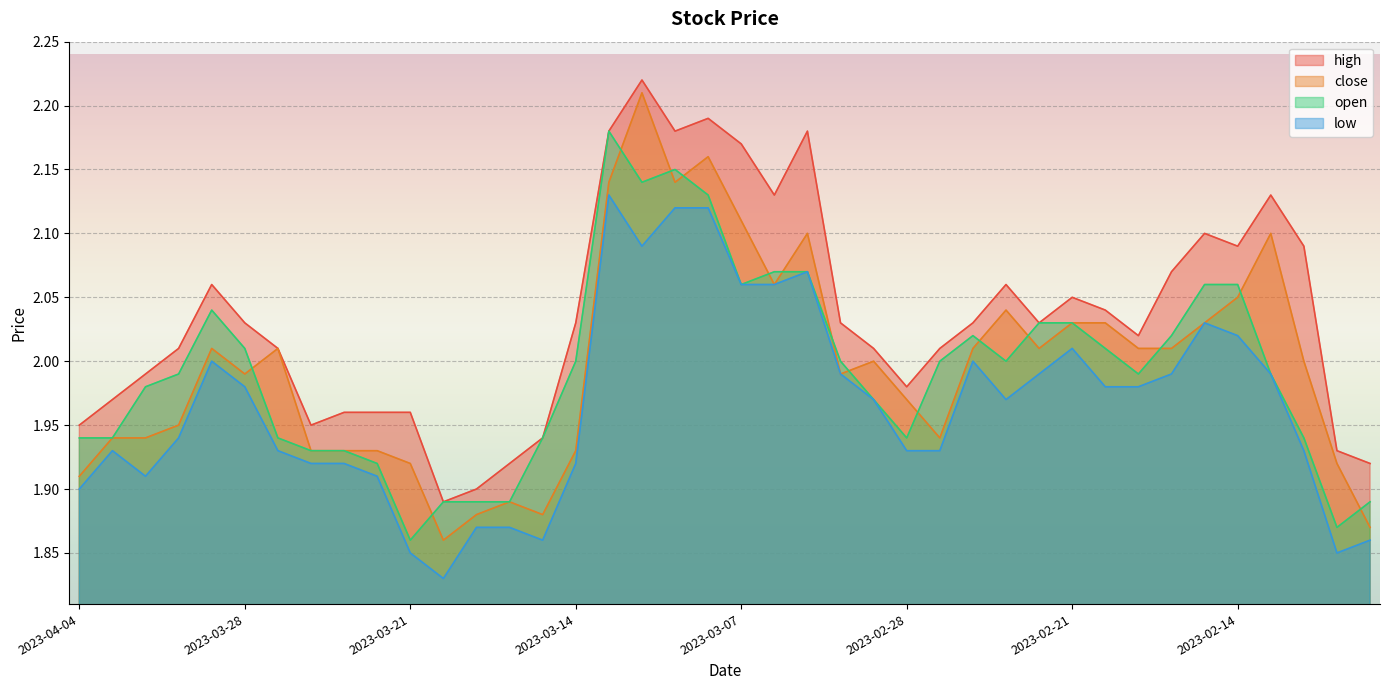

At which category does the chart reach its peak across all series?

2023-03-10